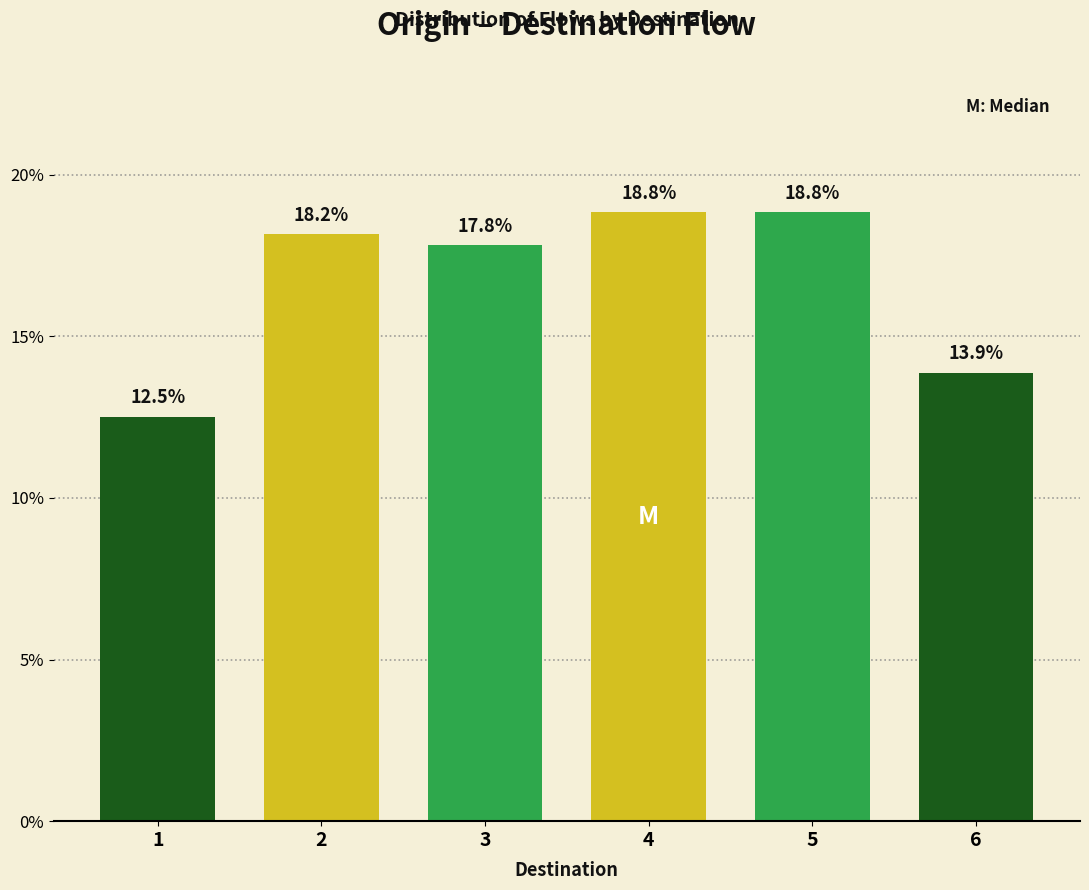

Reading right to left, what are all the values shown in this chart?

6=13.9	5=18.8	4=18.8	3=17.8	2=18.2	1=12.5